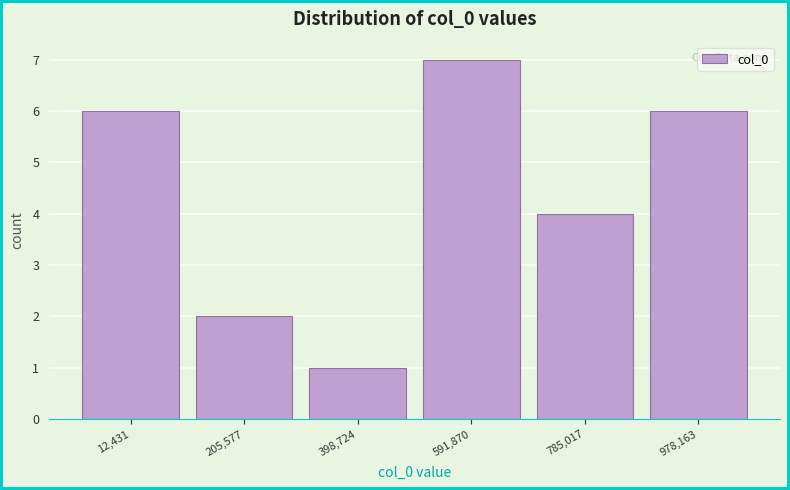

Reading right to left, list all the values displayed in this chart.

978,163=6	785,017=4	591,870=7	398,724=1	205,577=2	12,431=6